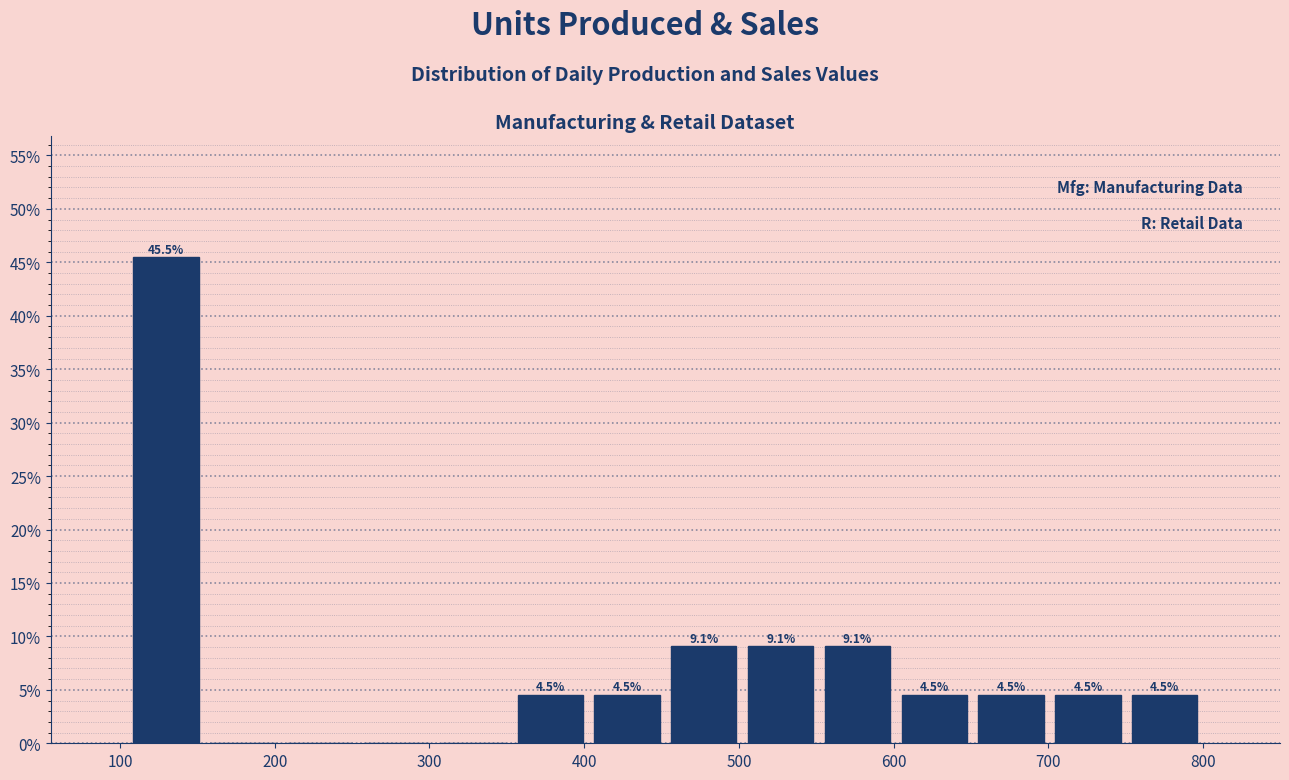

Which range on the x-axis has the tallest bar?

110 to 150